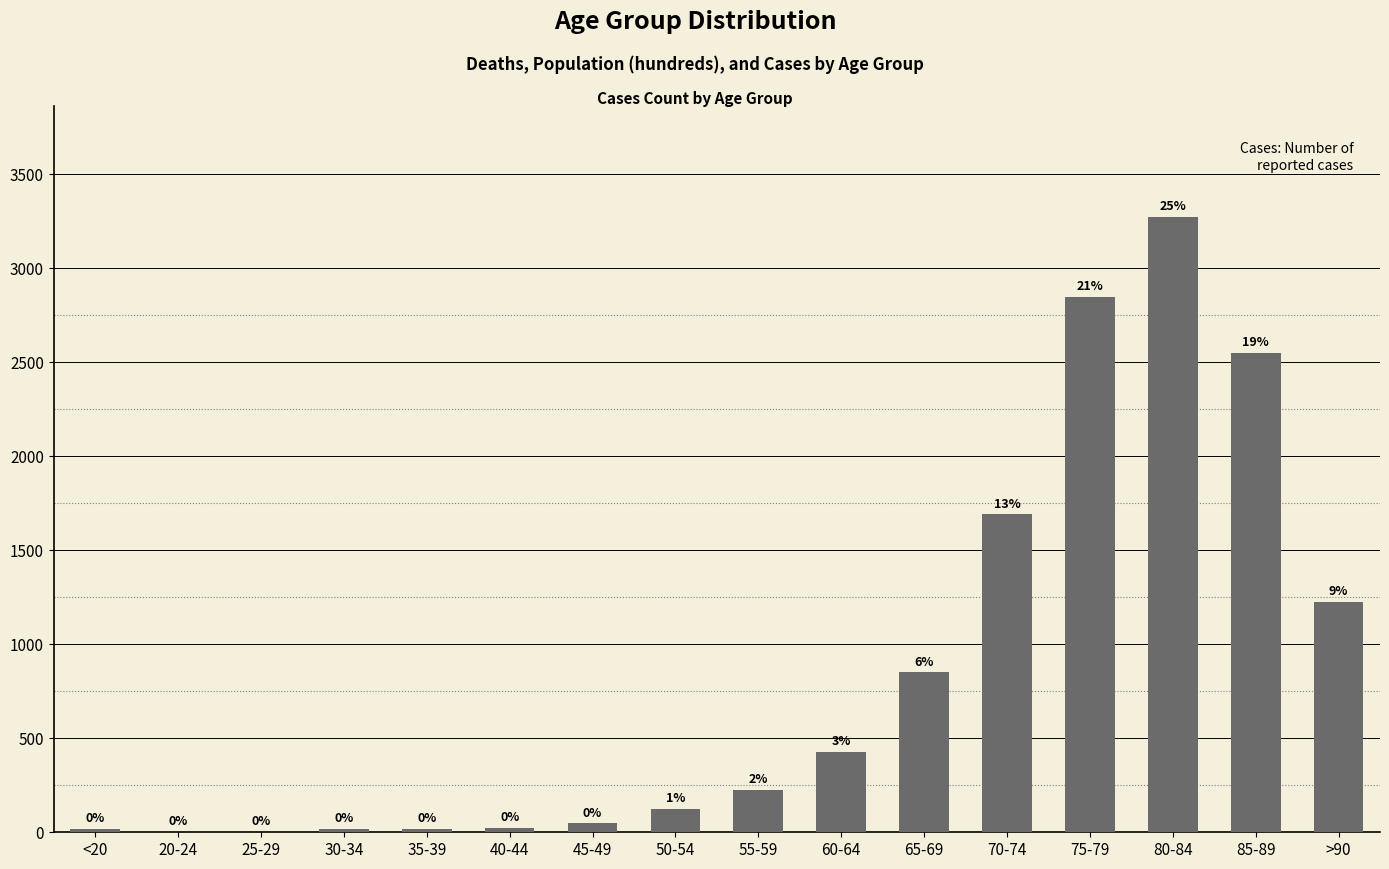

The value at 45-49 is 47. True or false?

True